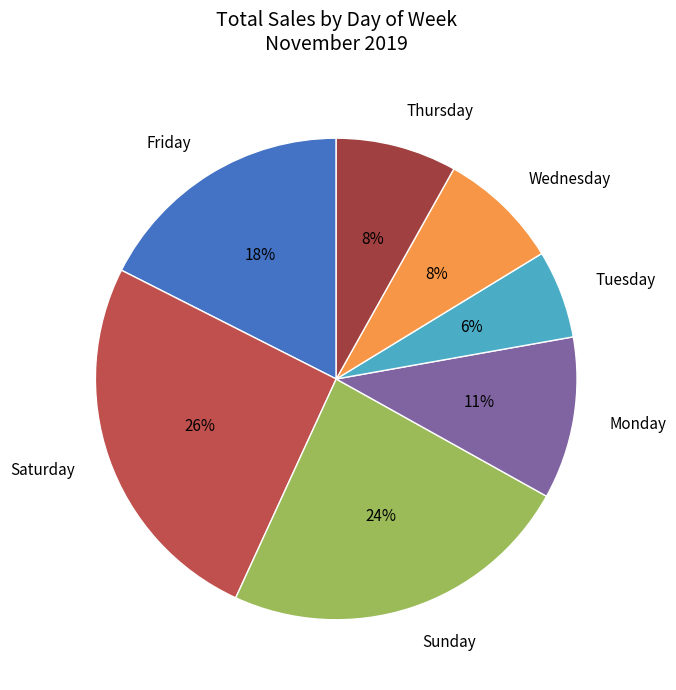

Is there a majority slice in this chart?

No